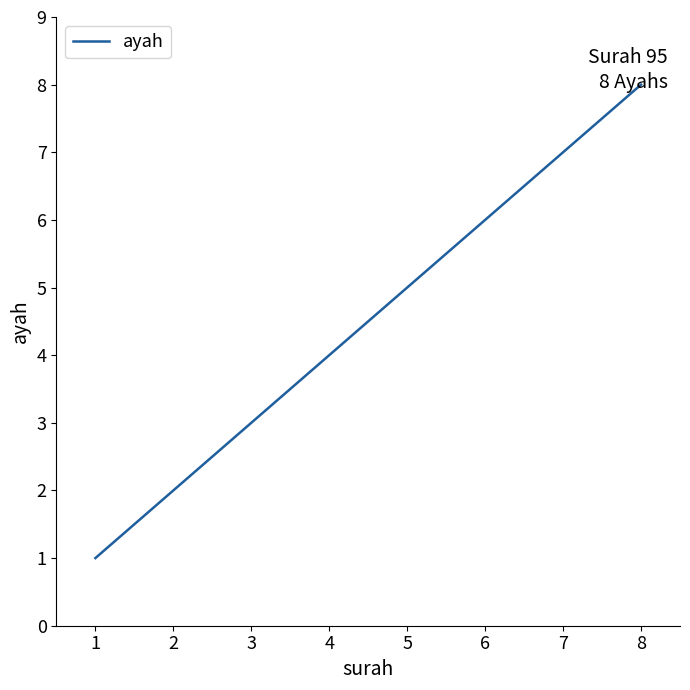

Where is the data nearest to the value 4?

4